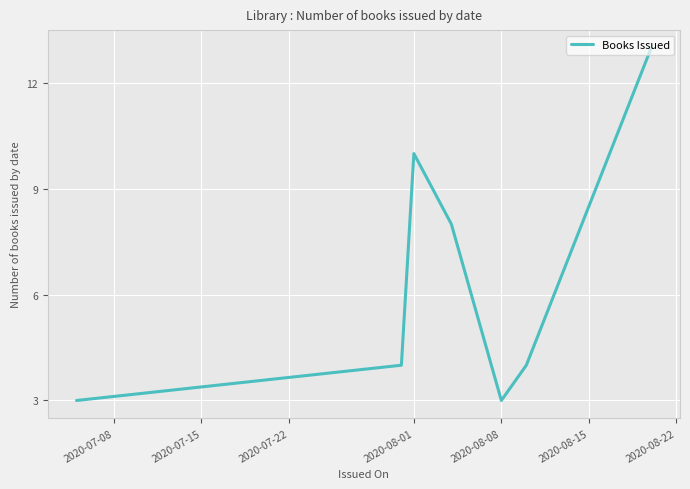

What is the minimum value shown in the chart?

3